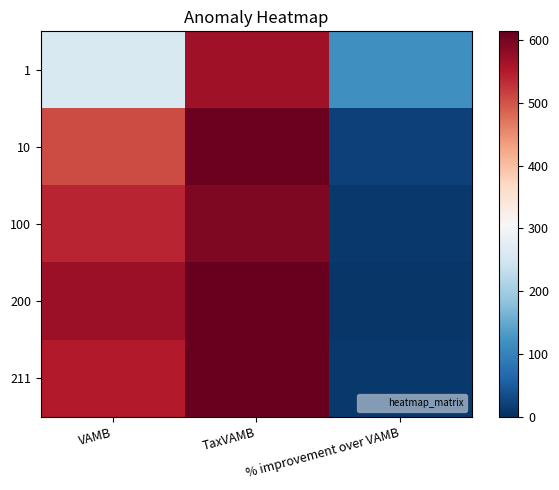

Reading left to right, transcribe all the data shown in this chart.

1: VAMB=260.0	TaxVAMB=567.0	% improvement over VAMB=118.1
10: VAMB=507.0	TaxVAMB=608.0	% improvement over VAMB=19.9
100: VAMB=541.0	TaxVAMB=593.0	% improvement over VAMB=9.6
200: VAMB=569.0	TaxVAMB=613.0	% improvement over VAMB=7.7
211: VAMB=551.0	TaxVAMB=614.0	% improvement over VAMB=11.4